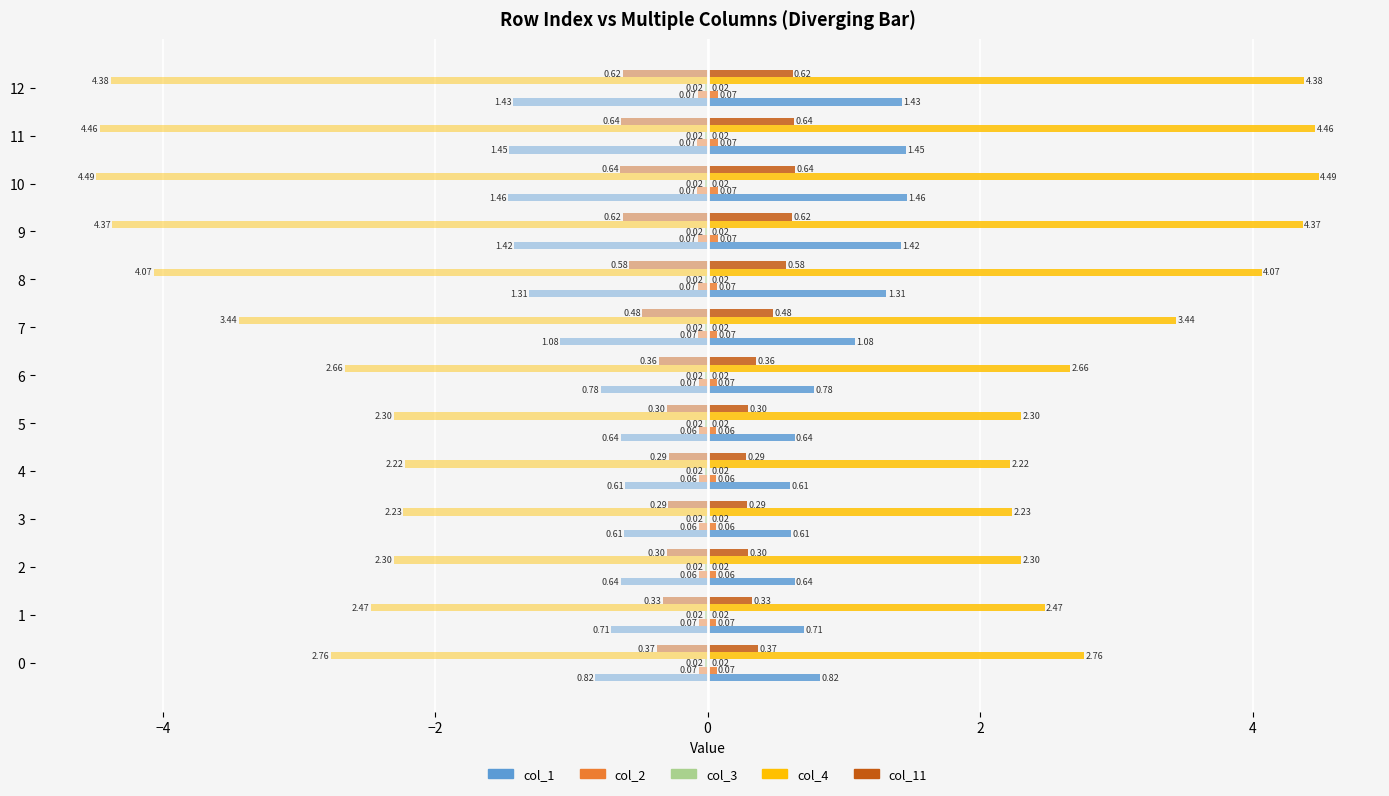

At which category is the sum across all series the highest?

10